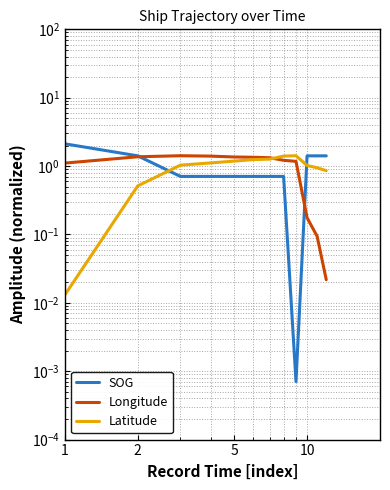

True or false: Longitude has more than 2 points higher than both neighbors.

False